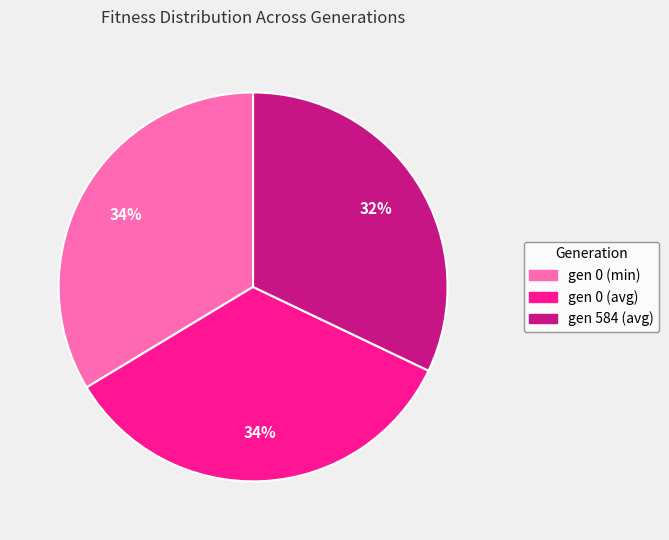

Is there any slice that represents more than half of the pie?

No